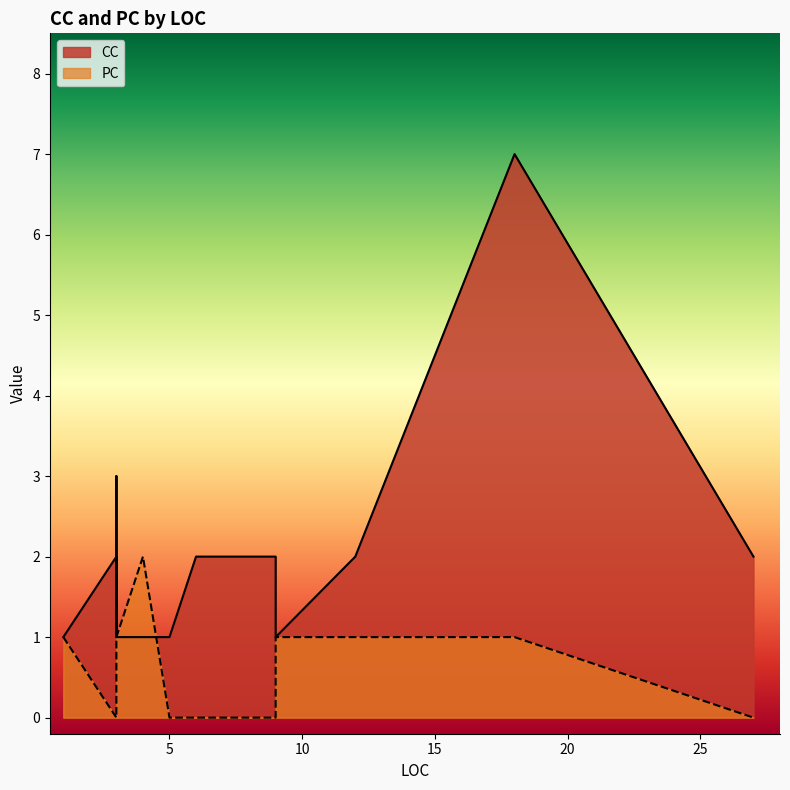

Which series ends up on top after the final intersection of PC and CC?

CC